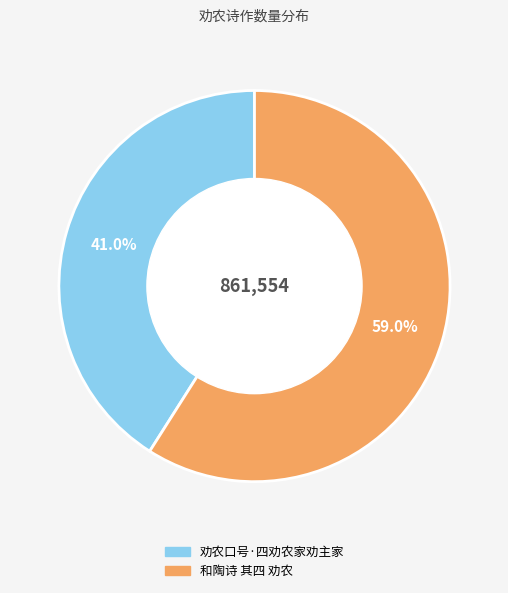

Does any single category account for the majority?

Yes